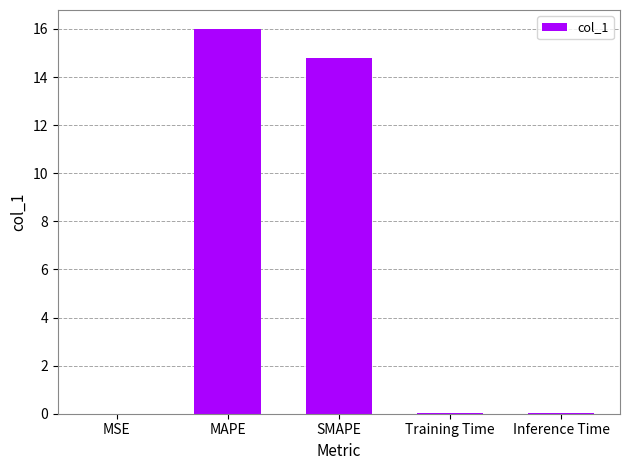

What is the greatest value displayed?

16.0